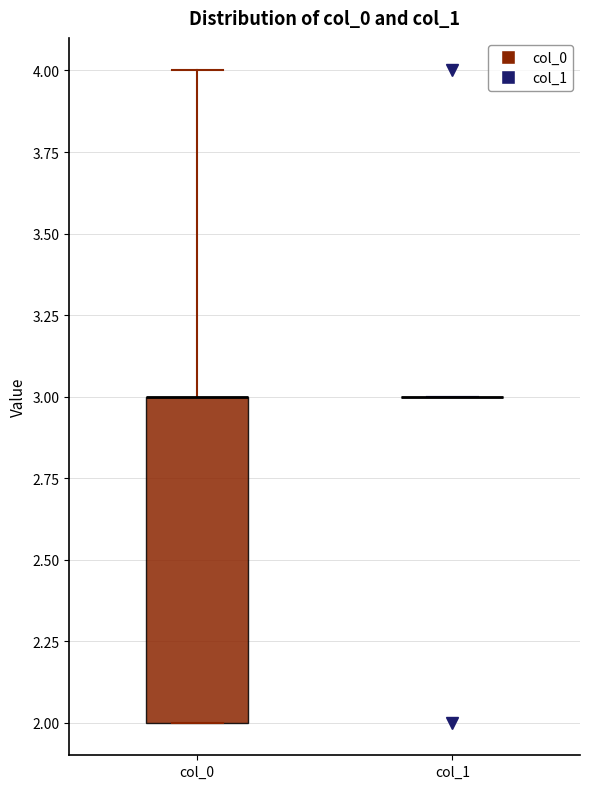

Where is the lower edge of the box for col_0 on the y-axis? The values are not printed on the chart, so give them approximately, as read against the axis.

2